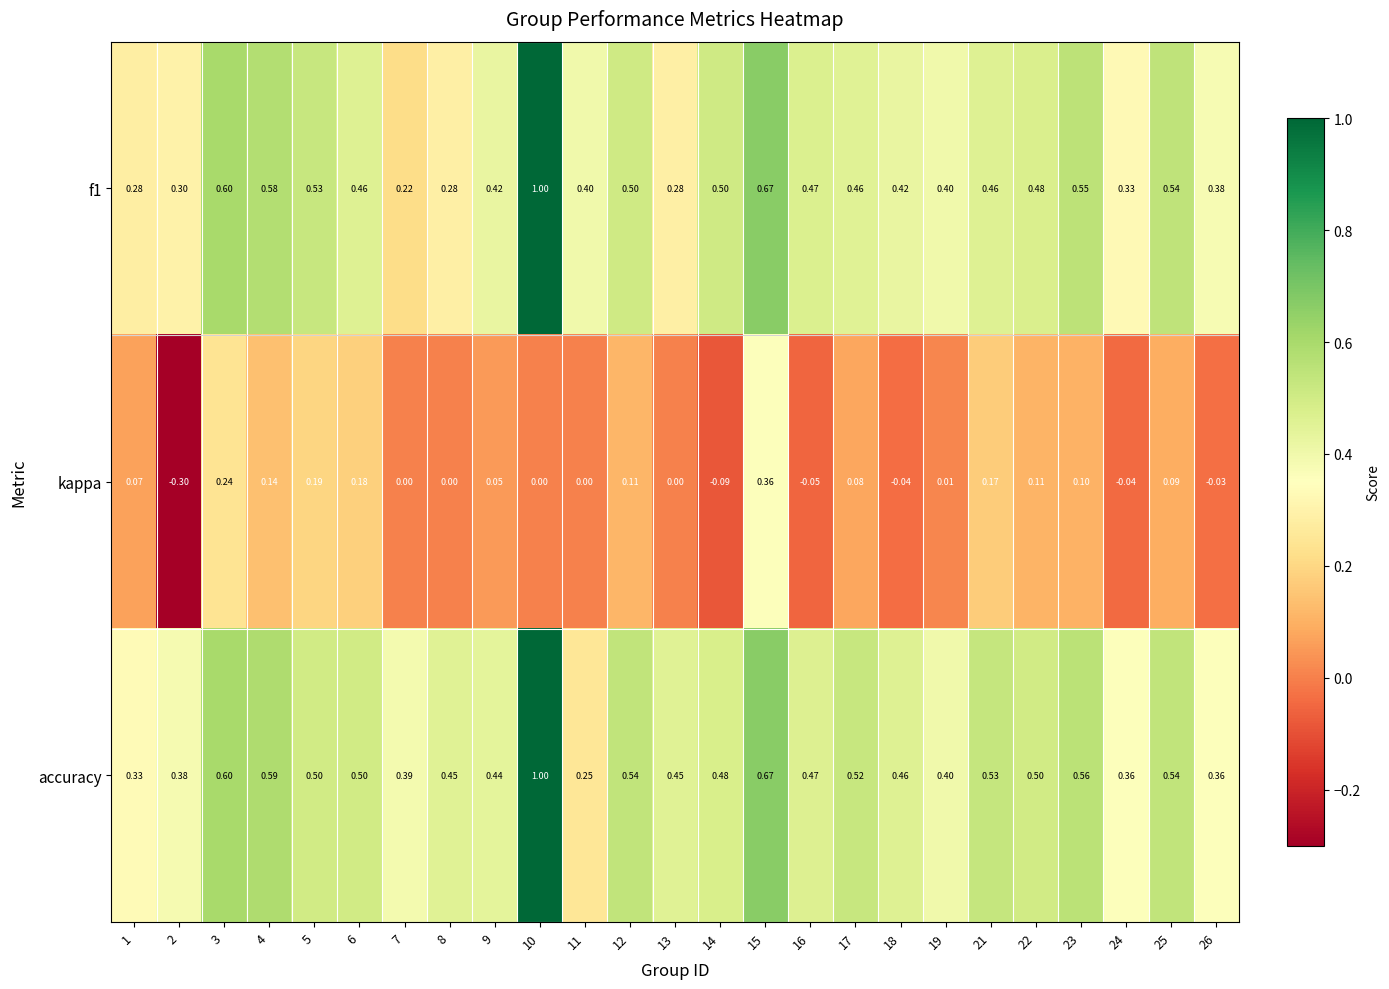

At how many categories does at least one series exceed 0?

25